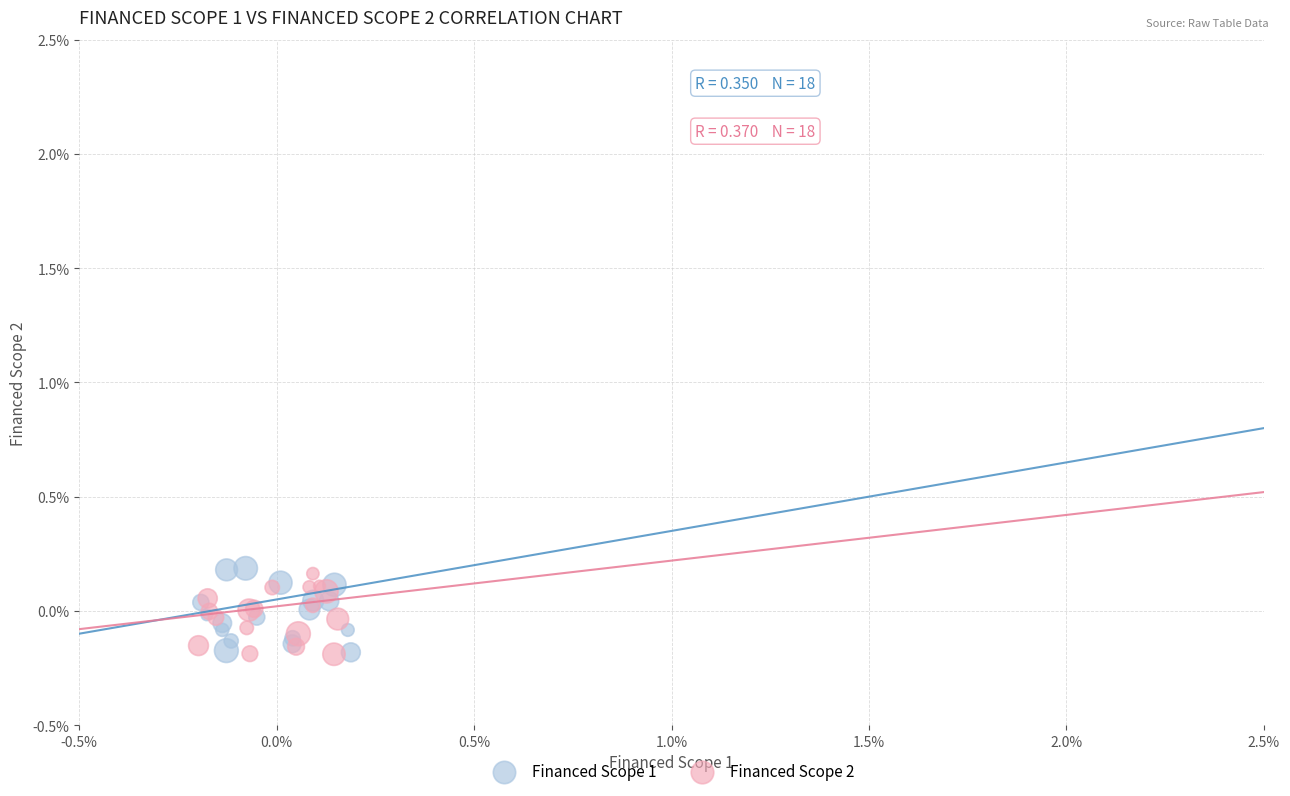

What are all the series names shown in the legend?

Financed Scope 1, Financed Scope 2